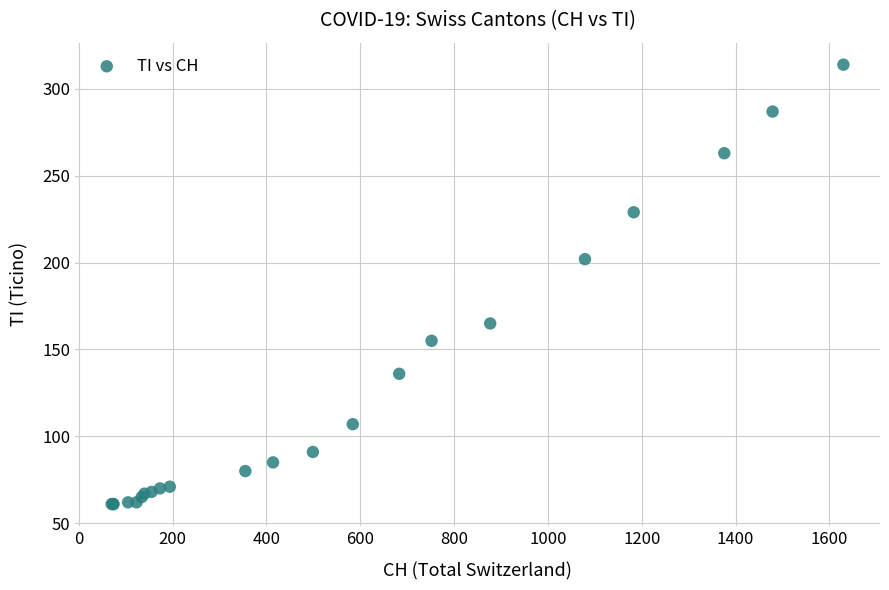

What Y value in the scatter plot is closest to 187?

202